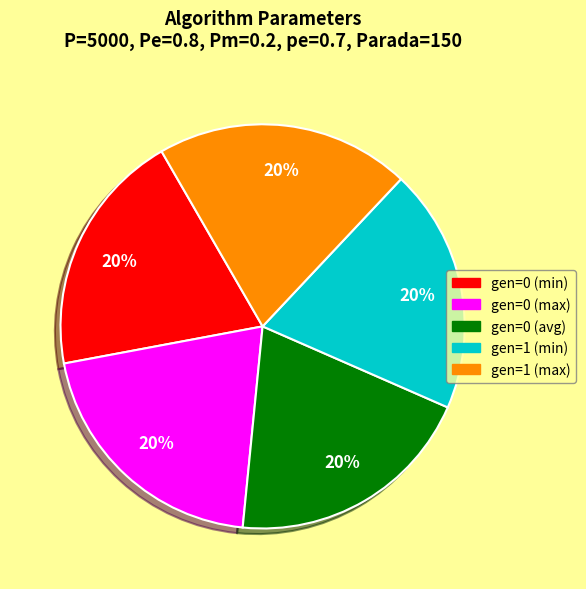

What is the ratio of the value at gen=0 (max) to the value at gen=1 (max)?

1.0